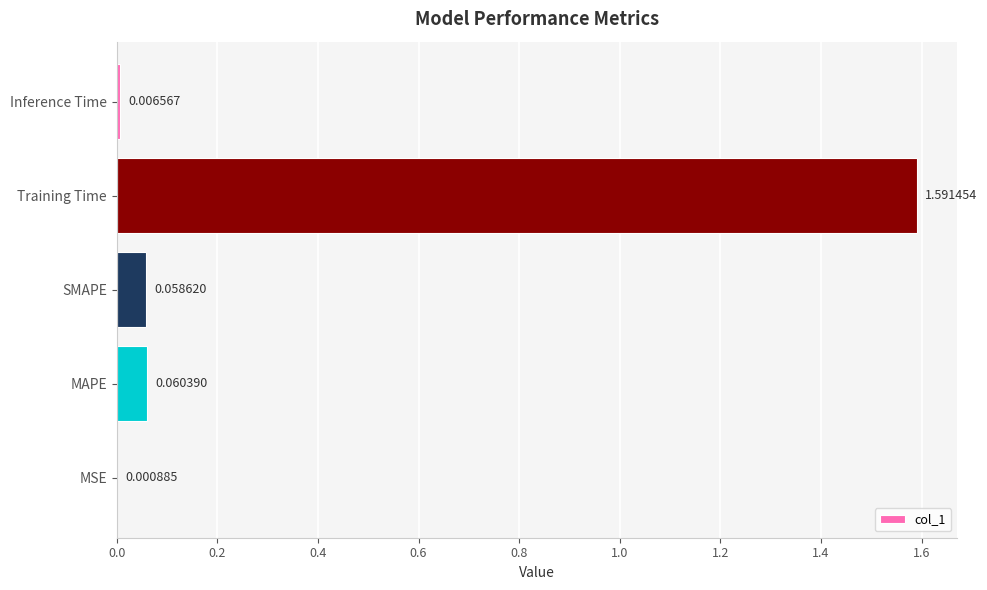

What is the sum of all values?

1.7